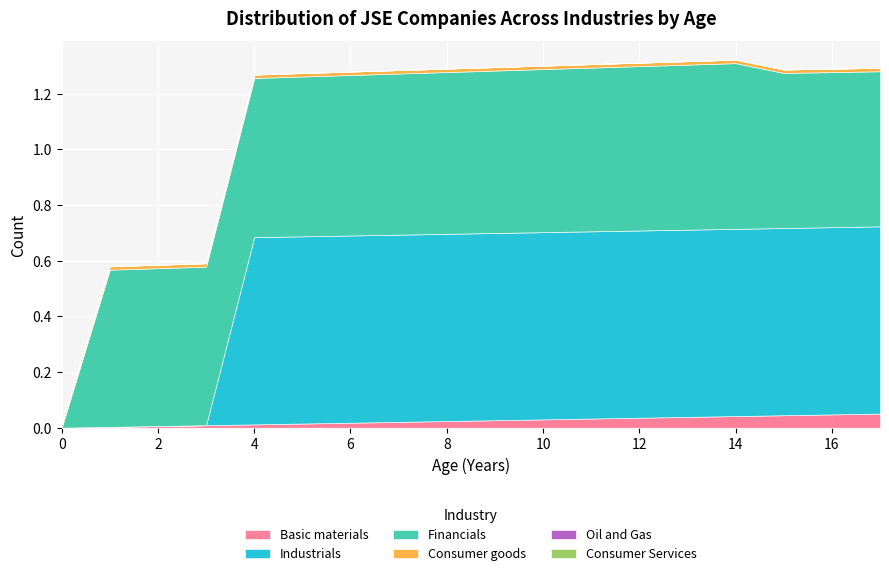

Reading right to left, list all the values displayed in this chart.

col_40: 17=0.1	16=0.0	15=0.0	14=0.0	13=0.0	12=0.0	11=0.0	10=0.0	9=0.0	8=0.0	7=0.0	6=0.0	5=0.0	4=0.0	3=0.0	2=0.0	1=0.0	0=0.0
col_9: 17=0.7	16=0.7	15=0.7	14=0.7	13=0.7	12=0.7	11=0.7	10=0.7	9=0.7	8=0.7	7=0.7	6=0.7	5=0.7	4=0.7	3=0.0	2=0.0	1=0.0	0=0.0
col_11: 17=0.6	16=0.6	15=0.6	14=0.6	13=0.6	12=0.6	11=0.6	10=0.6	9=0.6	8=0.6	7=0.6	6=0.6	5=0.6	4=0.6	3=0.6	2=0.6	1=0.6	0=-5.1
col_10: 17=0.0	16=0.0	15=0.0	14=0.0	13=0.0	12=0.0	11=0.0	10=0.0	9=0.0	8=0.0	7=0.0	6=0.0	5=0.0	4=0.0	3=0.0	2=0.0	1=0.0	0=0.0
col_35: 17=0.0	16=0.0	15=0.0	14=0.0	13=0.0	12=0.0	11=0.0	10=0.0	9=0.0	8=0.0	7=0.0	6=0.0	5=0.0	4=0.0	3=0.0	2=0.0	1=0.0	0=0.0
col_36: 17=0.0	16=0.0	15=0.0	14=0.0	13=0.0	12=0.0	11=0.0	10=0.0	9=0.0	8=0.0	7=0.0	6=0.0	5=0.0	4=0.0	3=0.0	2=0.0	1=0.0	0=0.0